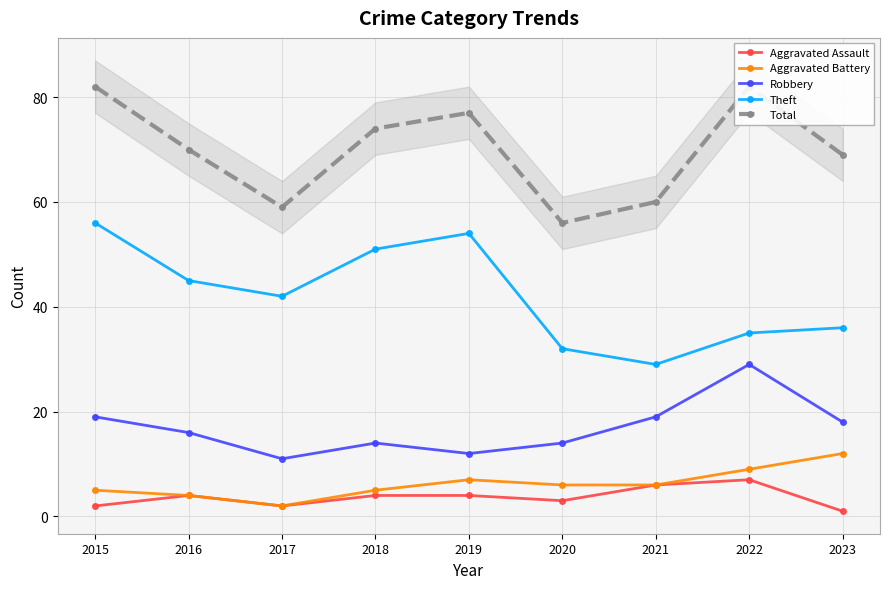

How many lines are shown in the chart?

5